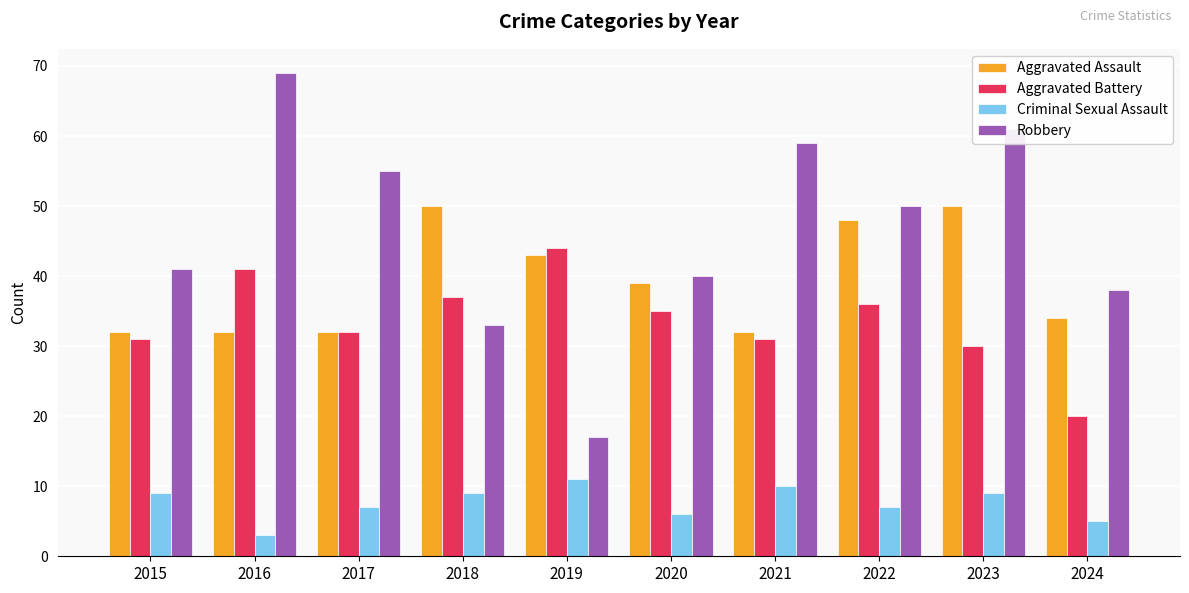

What is the approximate value of Aggravated Battery at 2024?

20